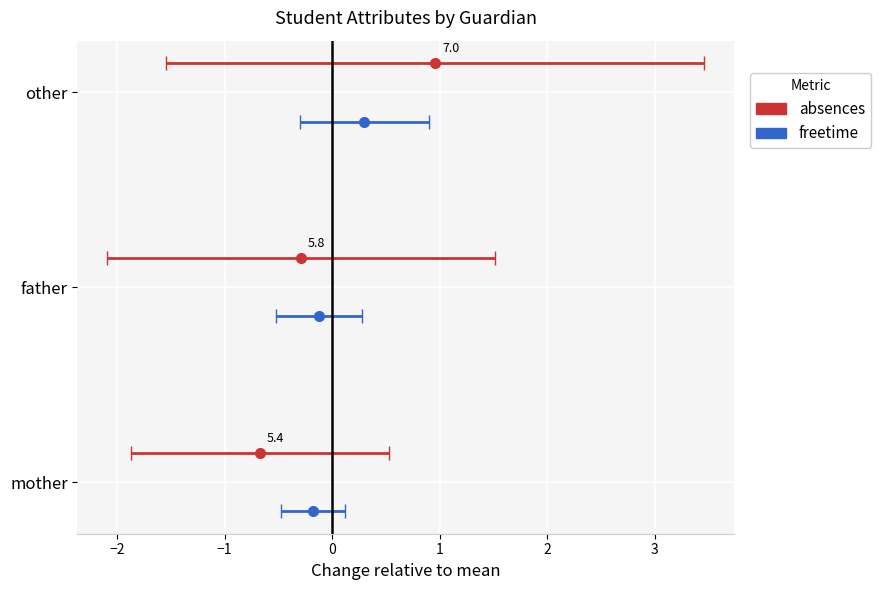

What is the label of the 1st bar from the left?

mother